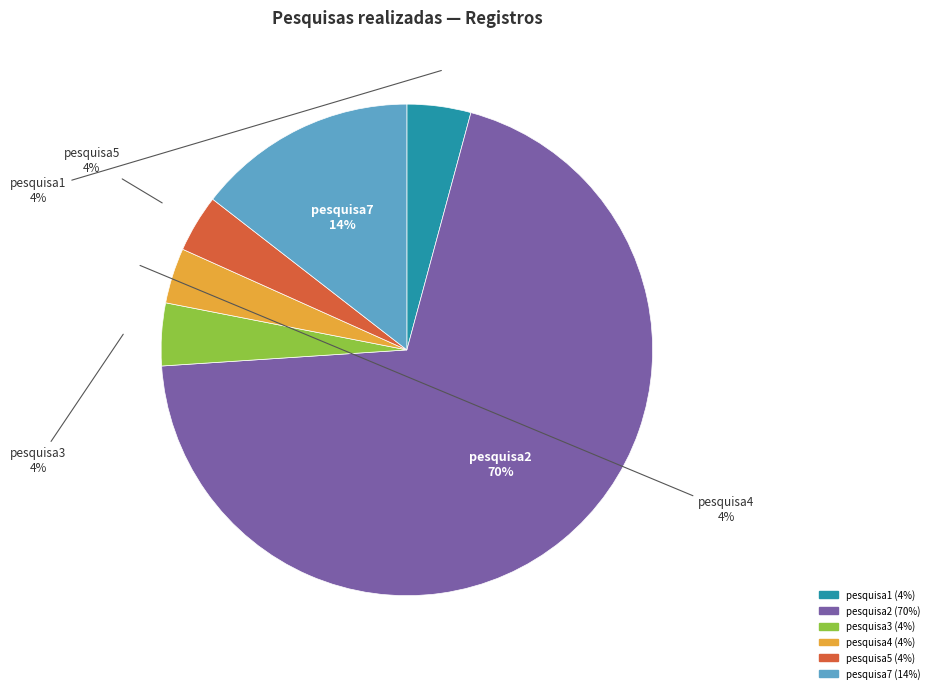

Do pesquisa4 and pesquisa2 together represent more than half of the pie?

Yes